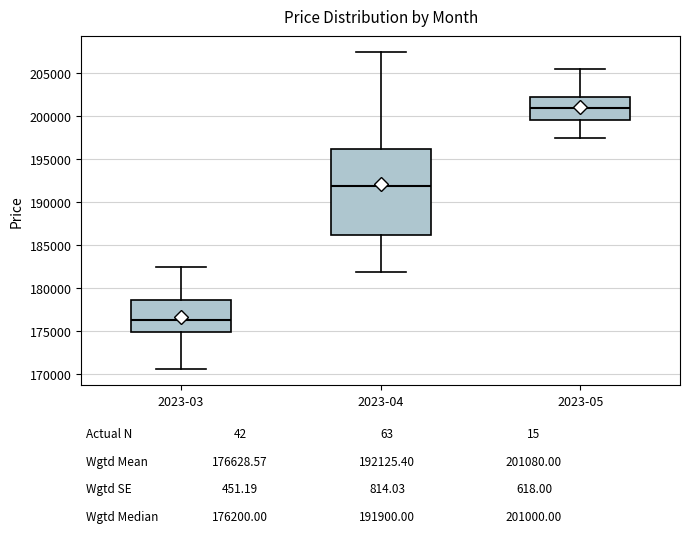

Reading left to right, transcribe this box plot: for each box, give where its median line is, the range the box spans, and where its two whiskers end, as read against the y-axis. The values are not printed on the chart, so give them approximately, as read against the axis.

2023-03: median 176000, box 175000 to 178500, whiskers 170500 to 182500
2023-04: median 192000, box 186000 to 196000, whiskers 182000 to 207500
2023-05: median 201000, box 199500 to 202500, whiskers 197500 to 205500